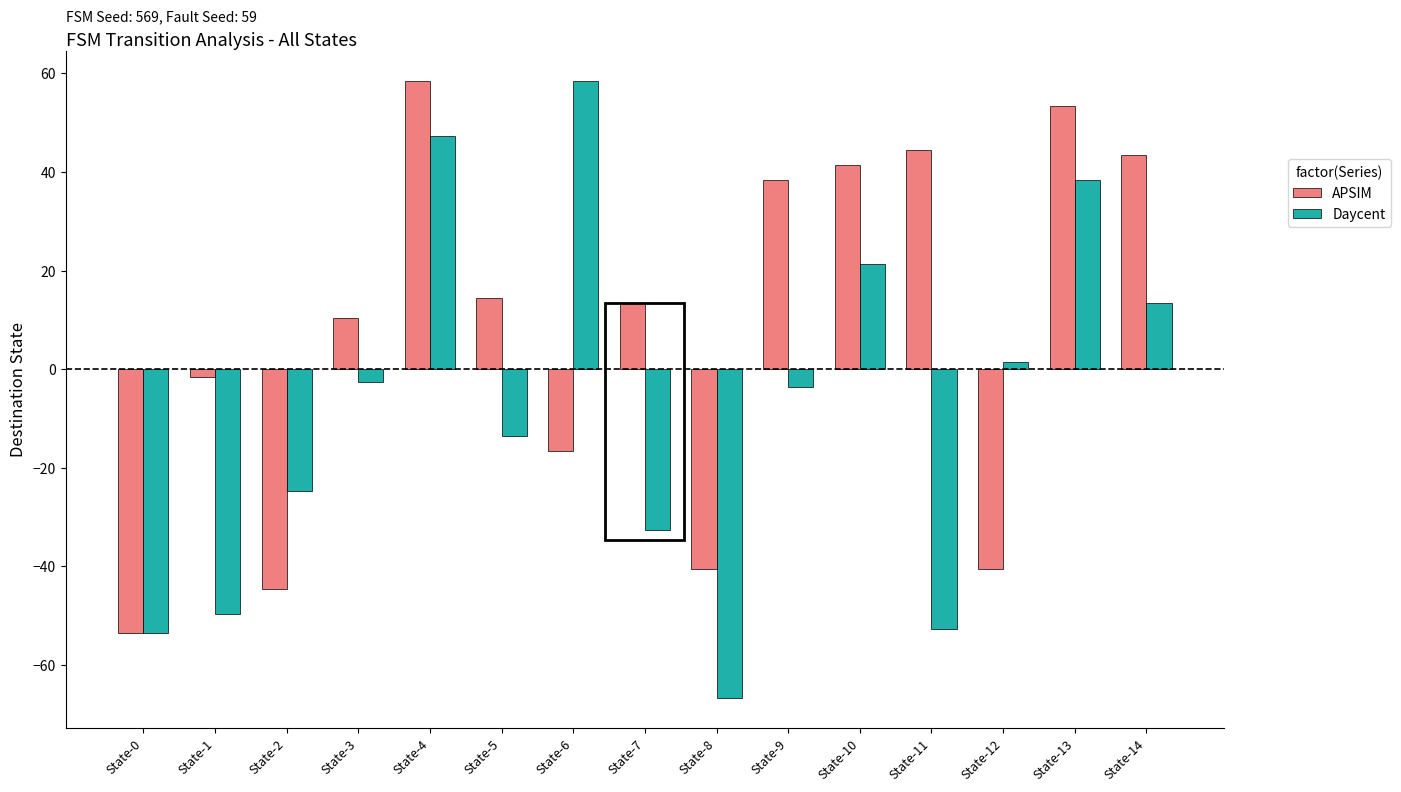

At which category is the sum across all series the highest?

State-4